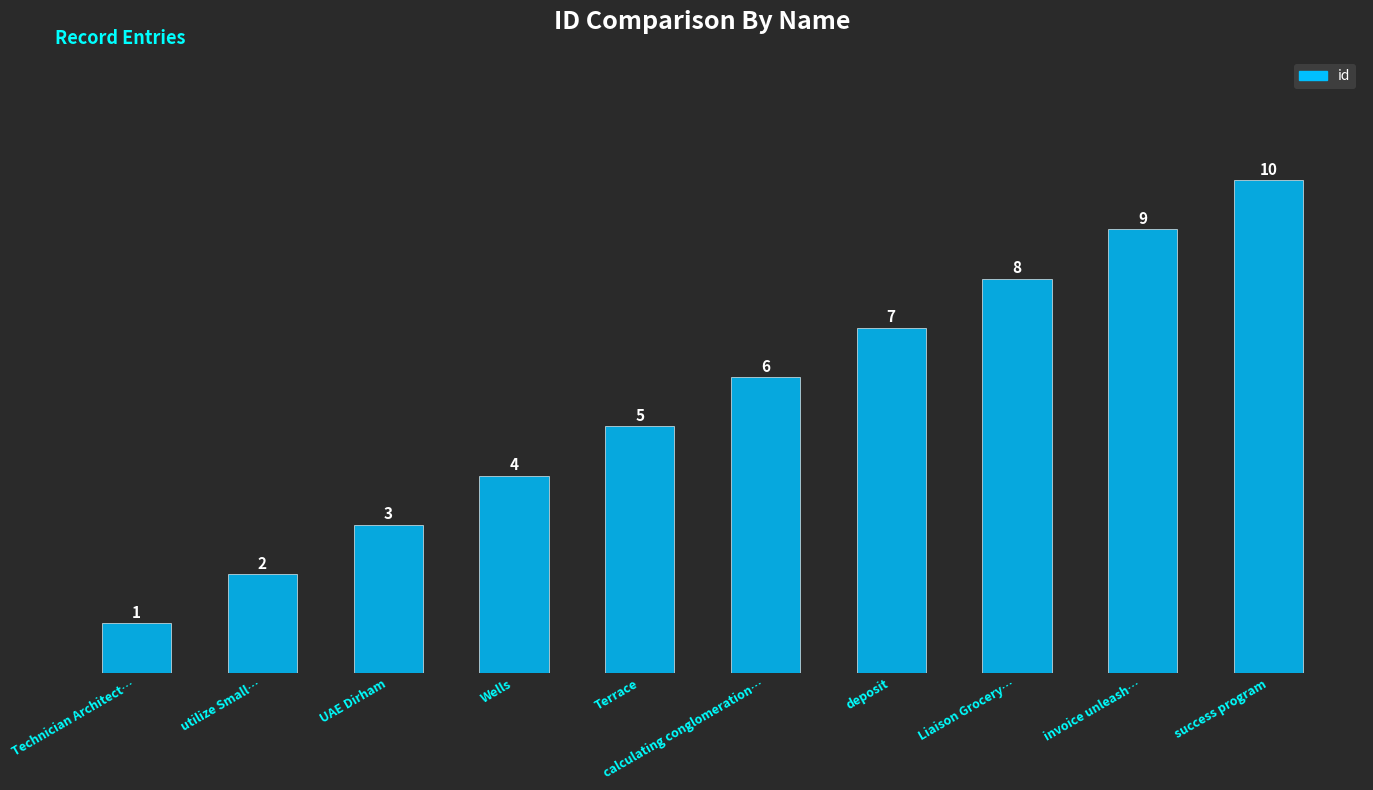

What is the average value?

6